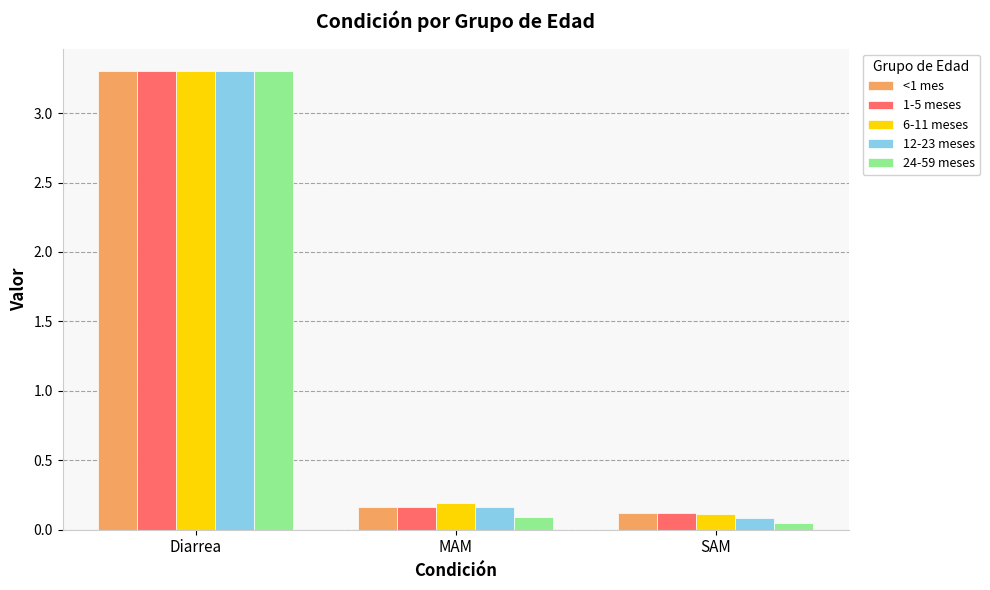

At which label is 6-11 meses closest to 1?

MAM